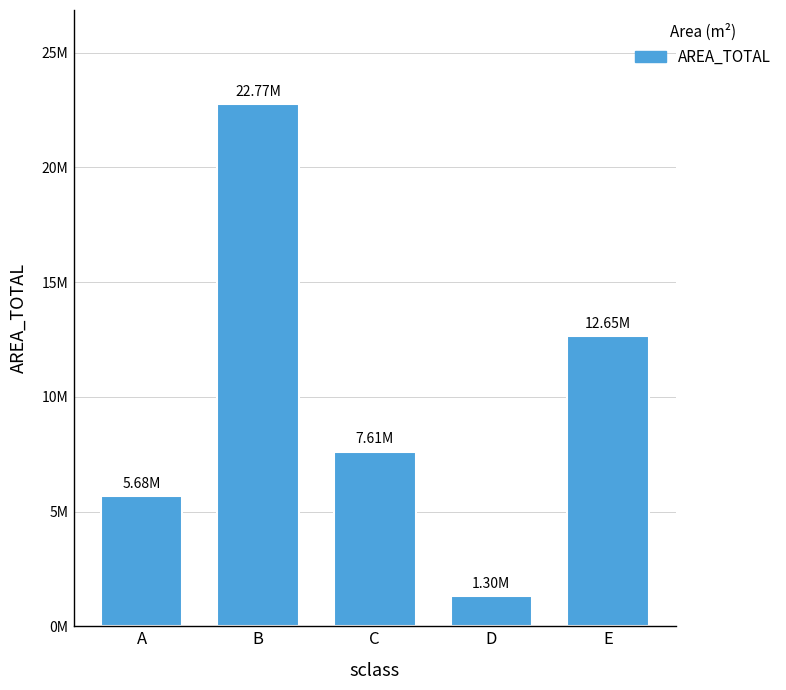

Does the chart contain any negative values?

No